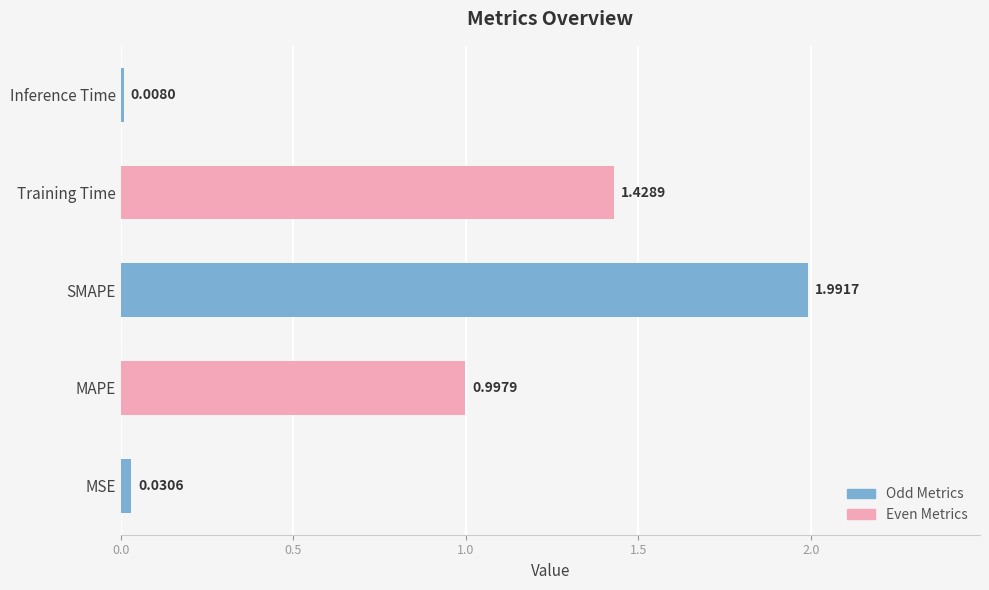

How many bars are there in total?

5